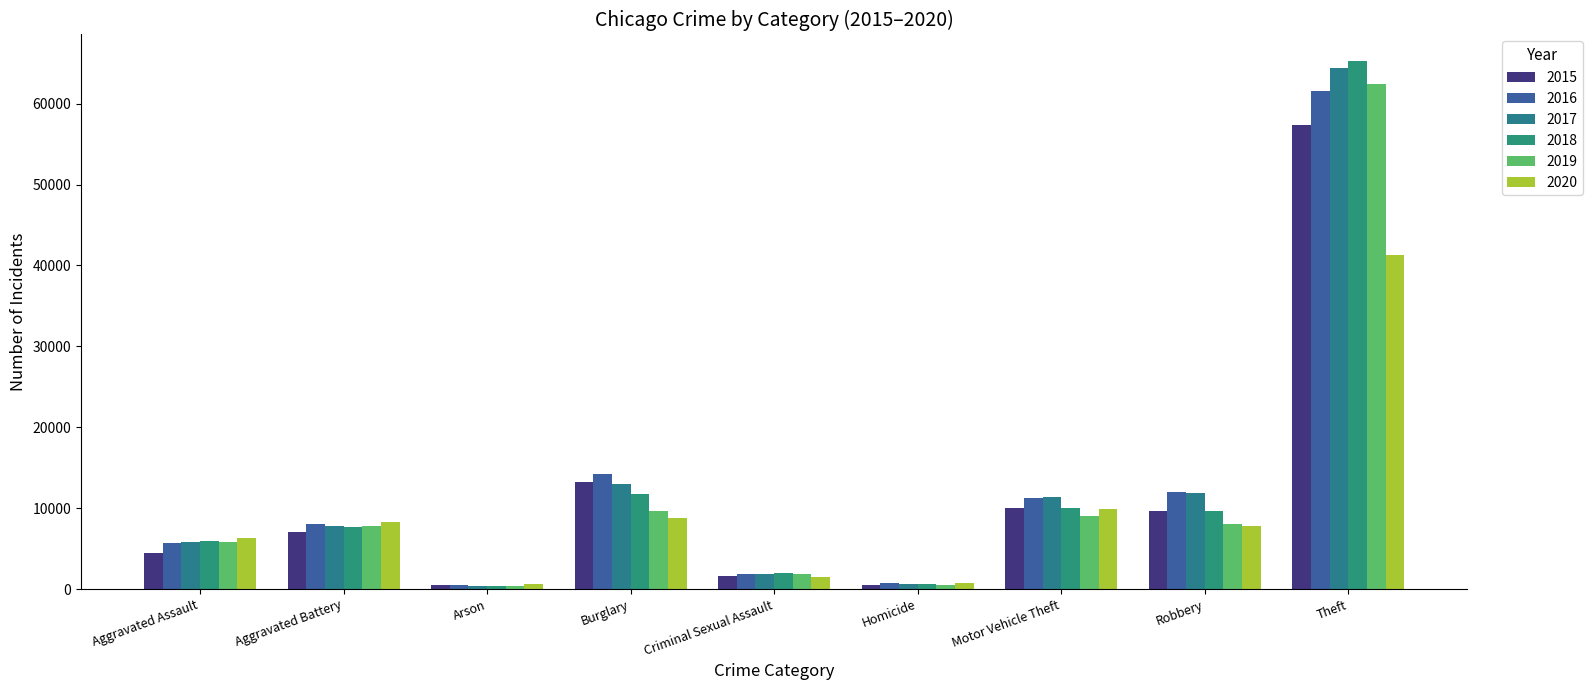

How many groups of bars are there?

9